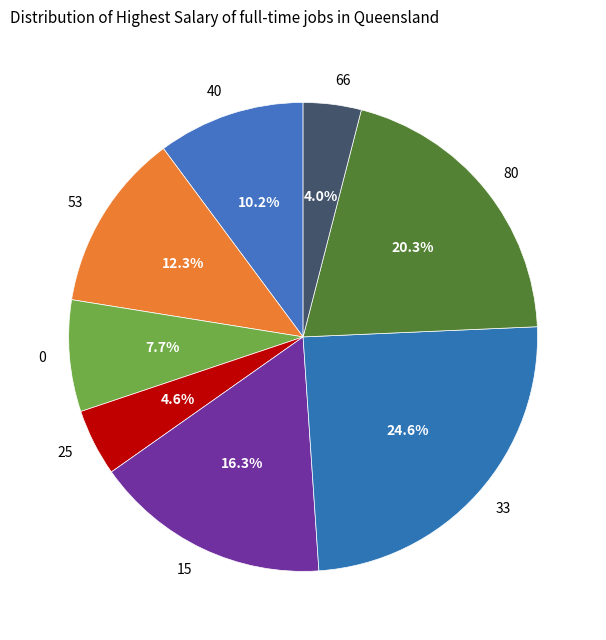

Is it true that 66 is 4% of the pie?

True